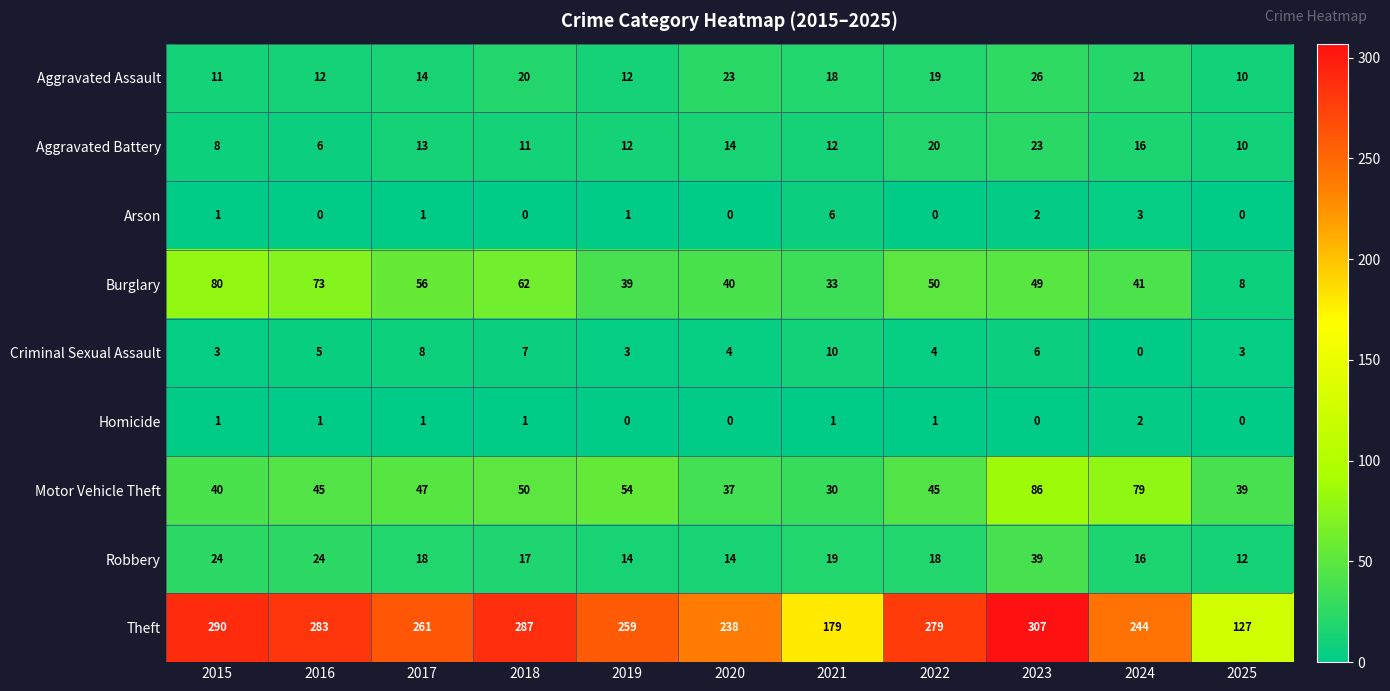

What is the total value across all series at 2023?

538